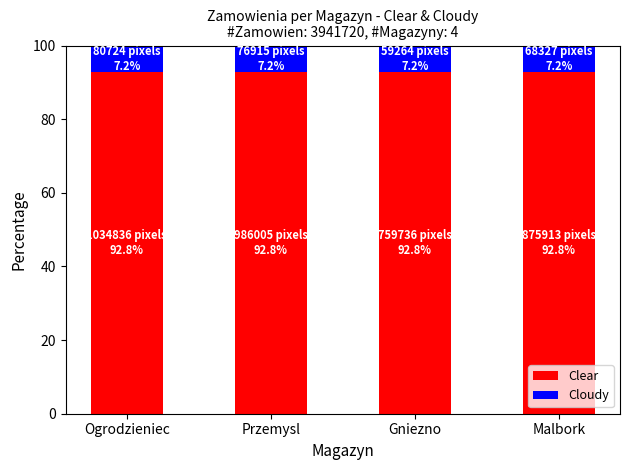

True or false: Clear has a value of 130.0 at Malbork.

False